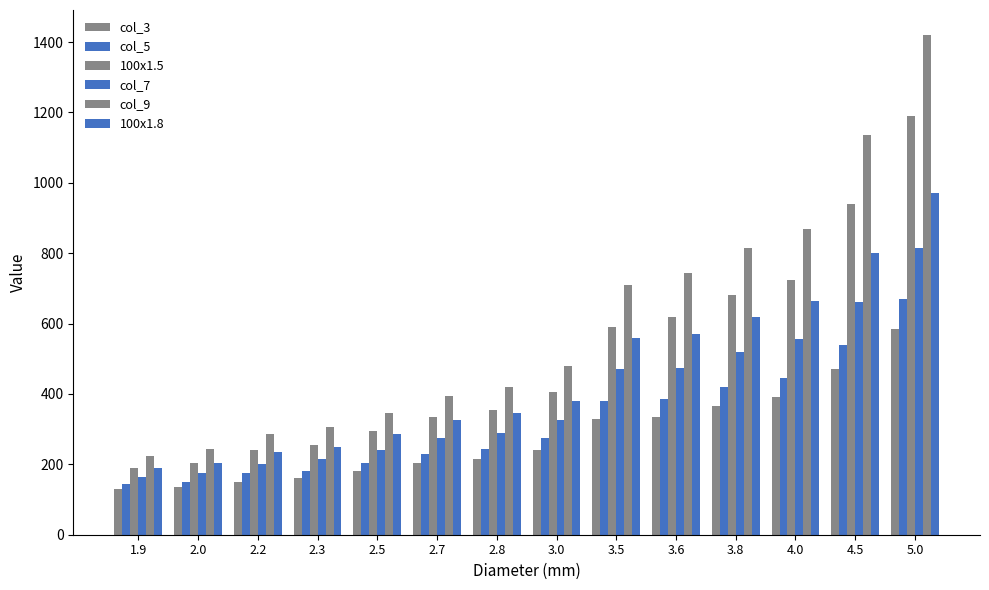

What value does the col_5 series have at 2.3, to the nearest 10?

180